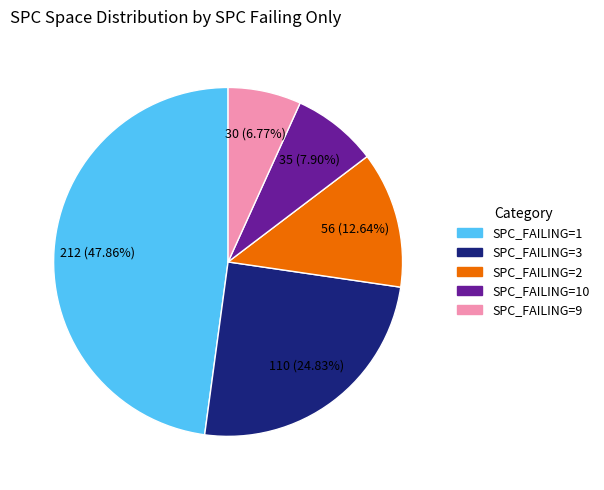

Is there a majority slice in this chart?

No